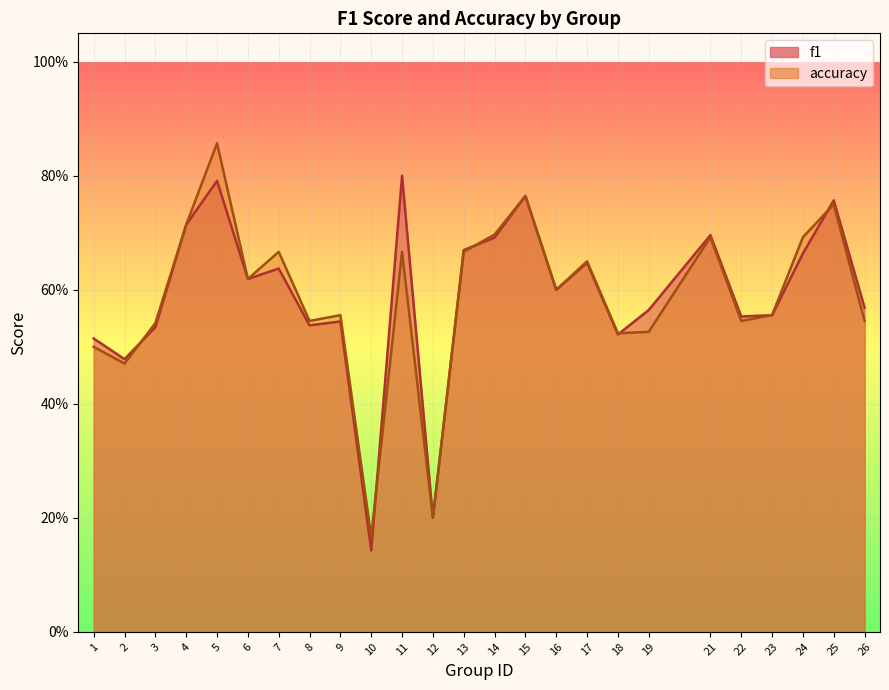

The f1 series shows 0.6 at 16. True or false?

True